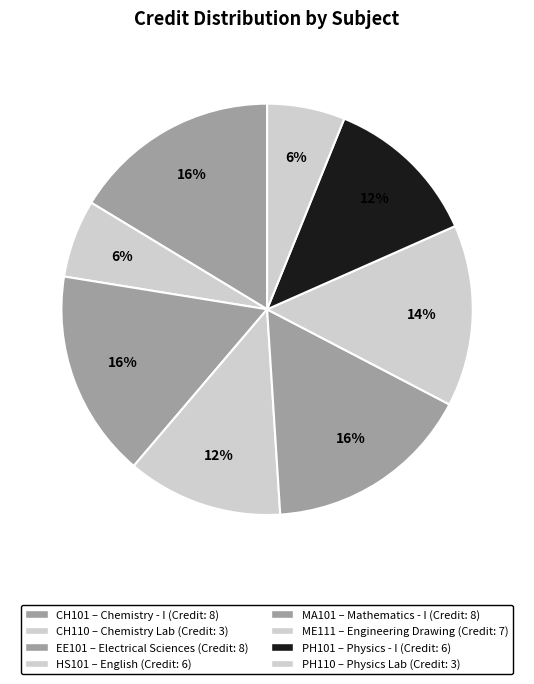

How many segments does this pie chart have?

8